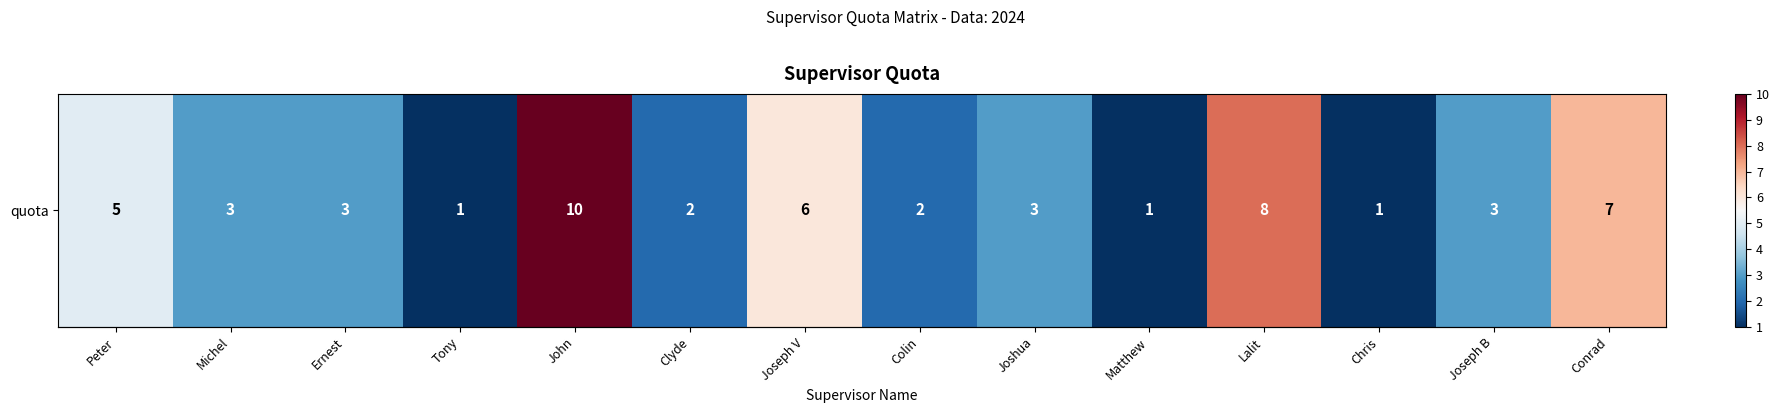

What is the sum of the values at Tony and John?

11